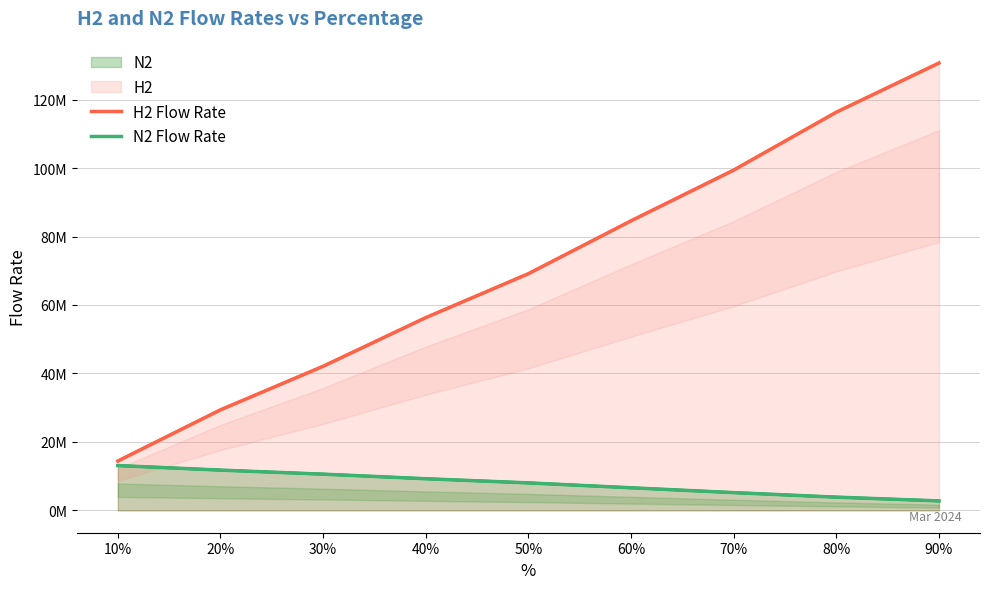

Reading left to right, extract all data points from this chart.

H2 Flow Rate: 10%=14403386.0	20%=29364068.4	30%=42088175.4	40%=56302181.0	50%=69135239.8	60%=84581042.8	70%=99398240.0	80%=116320845.6	90%=130681119.8
N2 Flow Rate: 10%=13088904.6	20%=11756401.0	30%=10577335.4	40%=9239714.2	50%=8026471.6	60%=6594465.4	70%=5183750.0	80%=3861240.2	90%=2761829.2